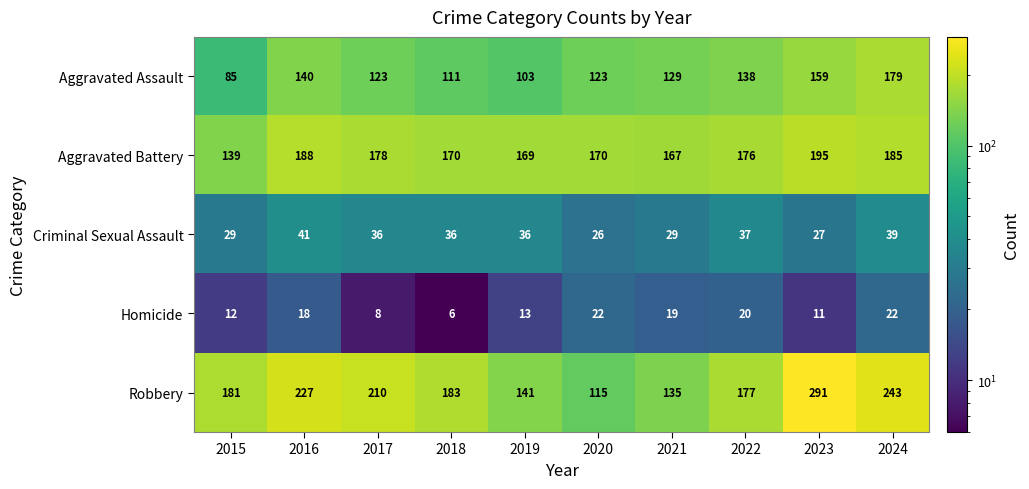

Where does the Criminal Sexual Assault series first go above 36?

2016